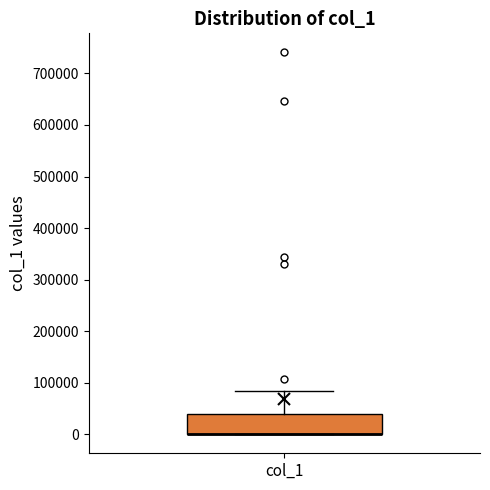

Transcribe this box plot: give where the median line is, the range the box spans, and where the two whiskers end, as read against the y-axis. The values are not printed on the chart, so give them approximately, as read against the axis.

median 0 (drawn on the box's lower edge), box 0 to 40000, whiskers 0 to 80000